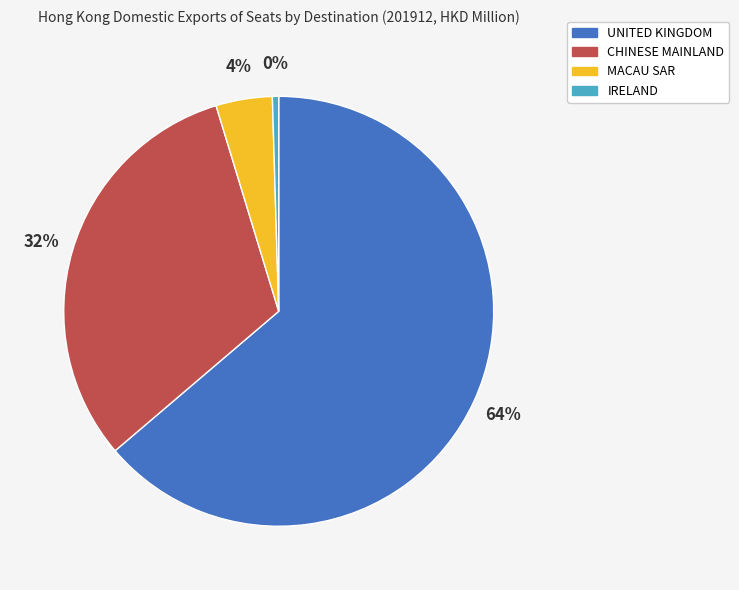

Is it true that IRELAND is 0% of the pie?

True